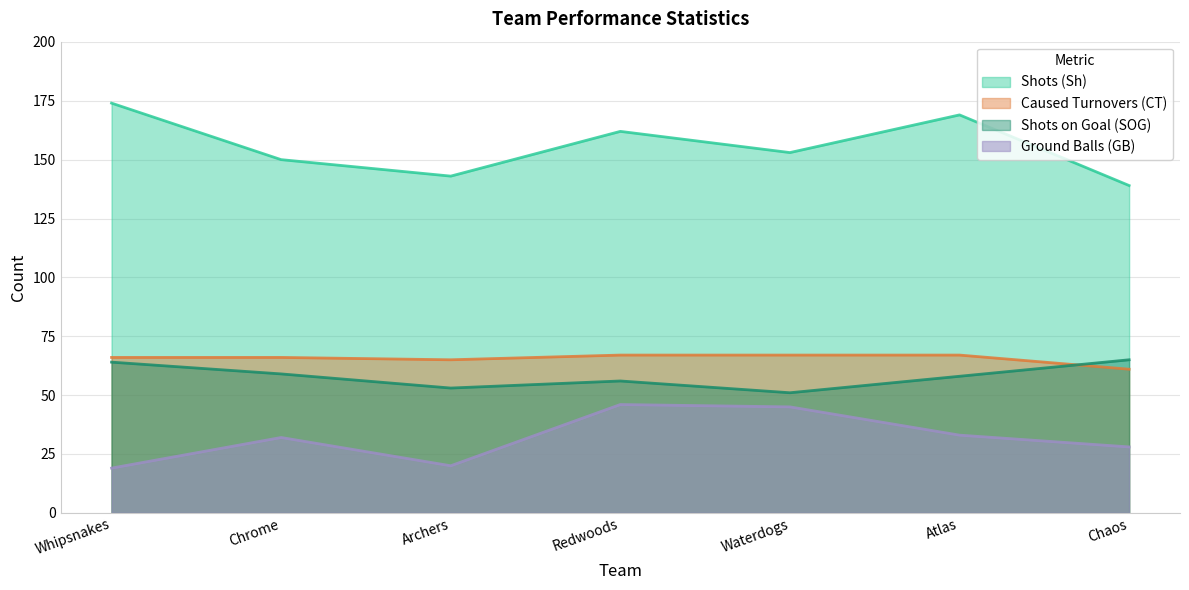

What is the difference between the highest and lowest values at Whipsnakes?

155